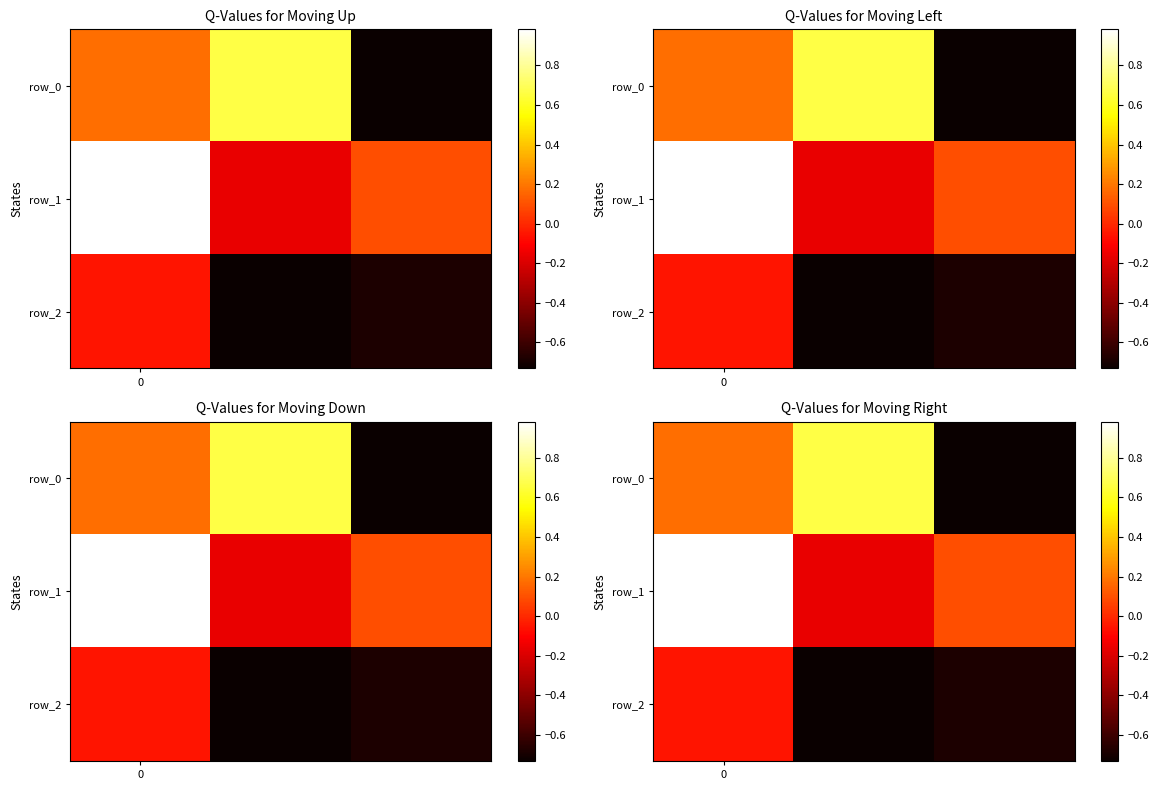

What is the minimum value shown in the chart?

-0.7